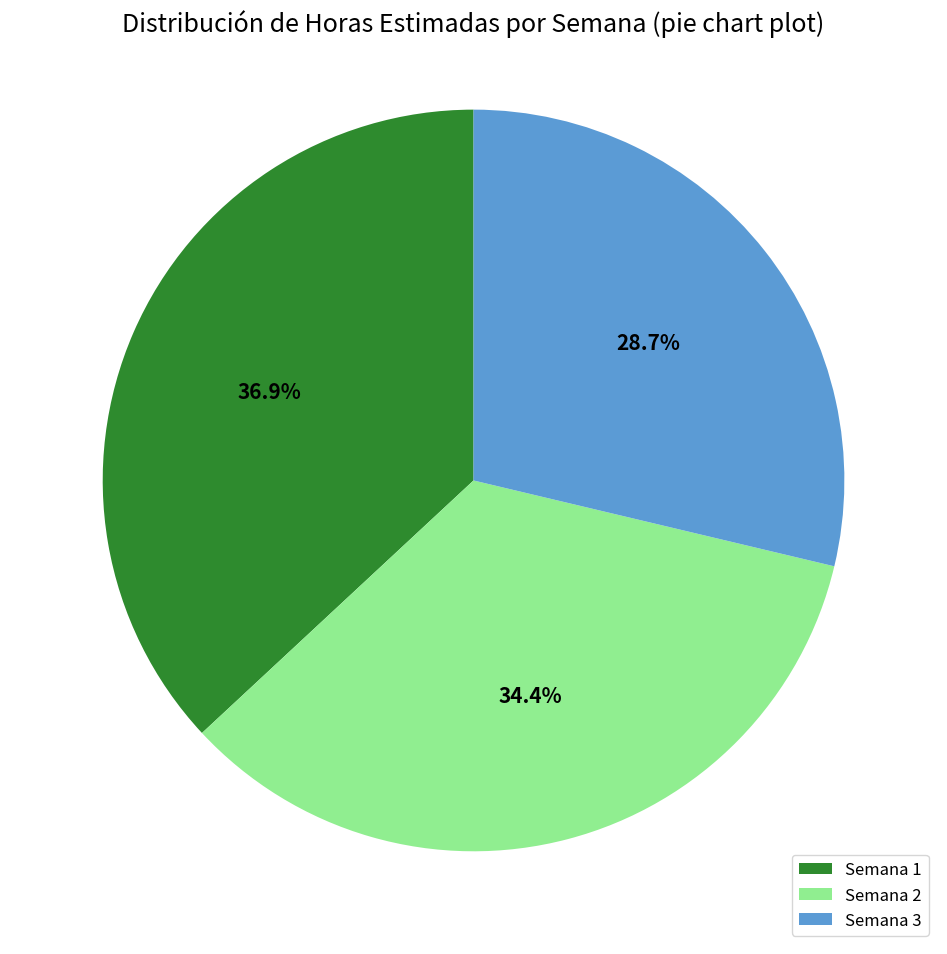

Between Semana 3 and Semana 2, which is larger?

Semana 2